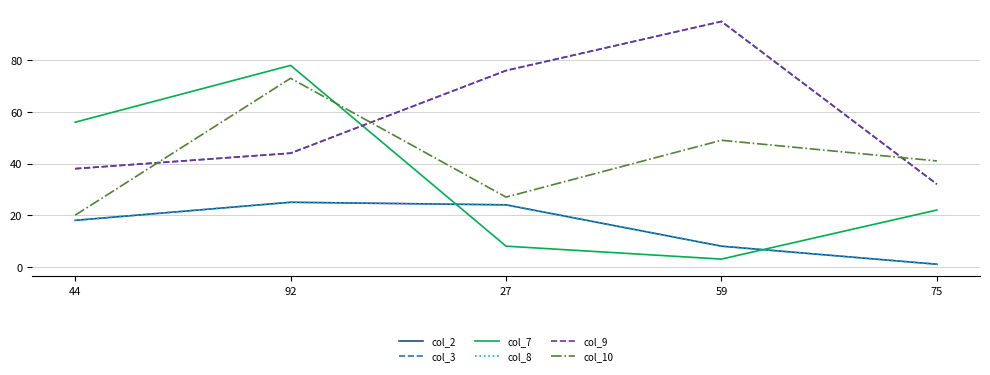

In col_9, how many points are higher than both neighbors (excluding endpoints)?

1